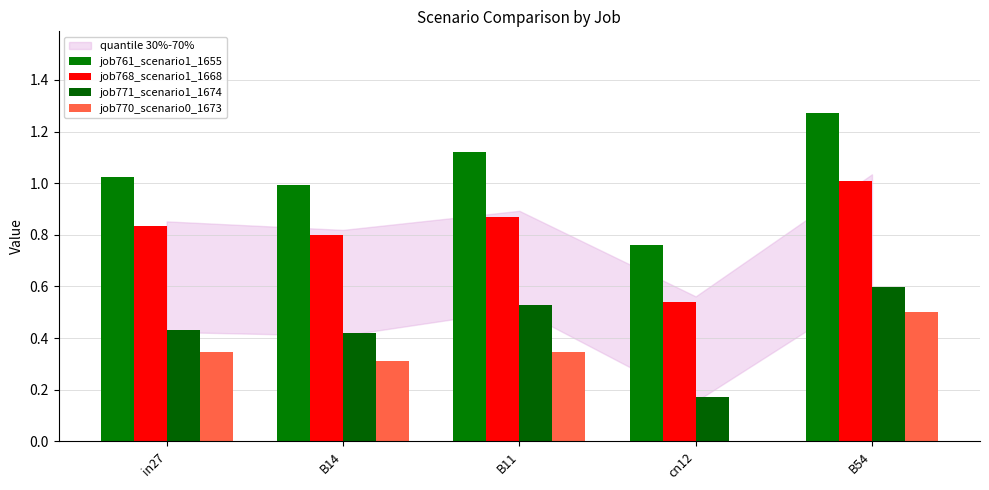

What is the value of the job771_scenario1_1674 bar at the 2nd from the left?

0.4